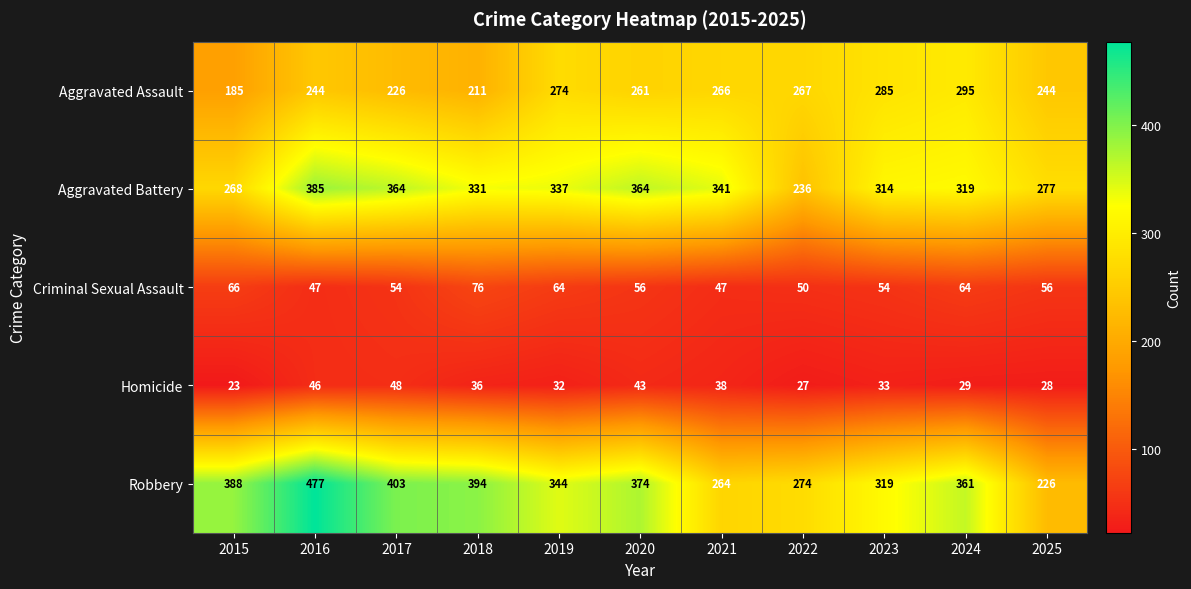

What is the spread (max minus min) of values at 2019?

312